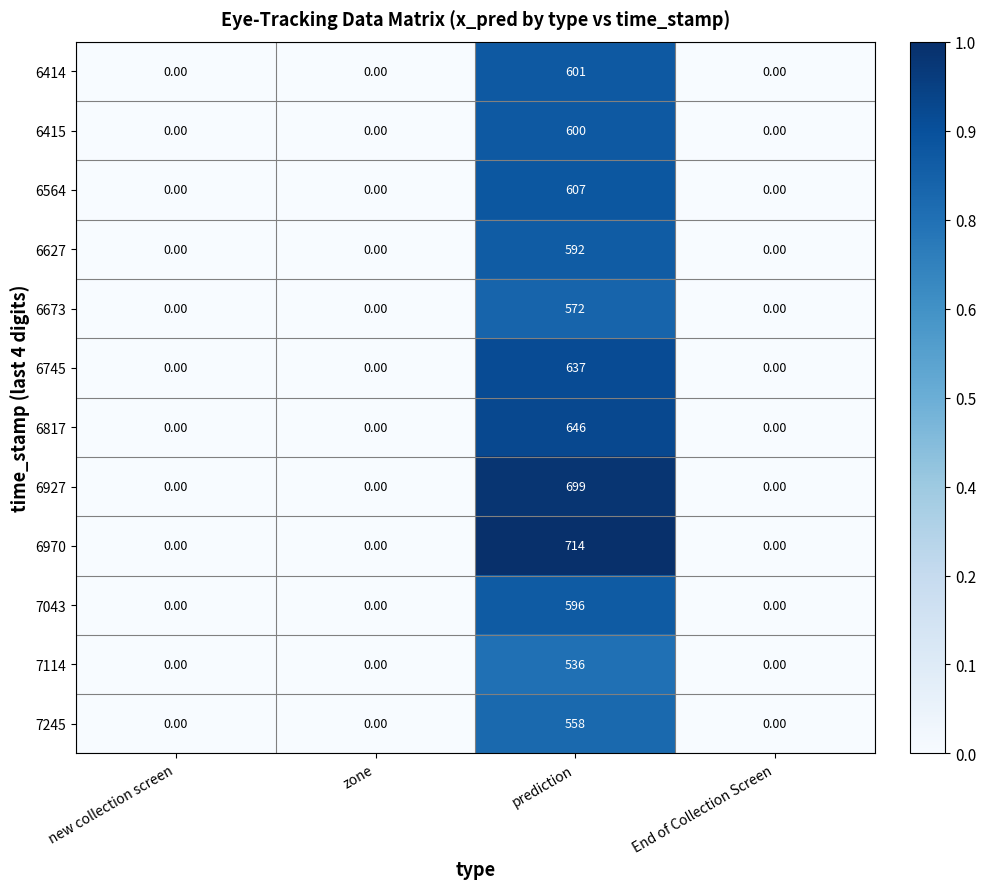

At which category is the sum across all series the highest?

prediction